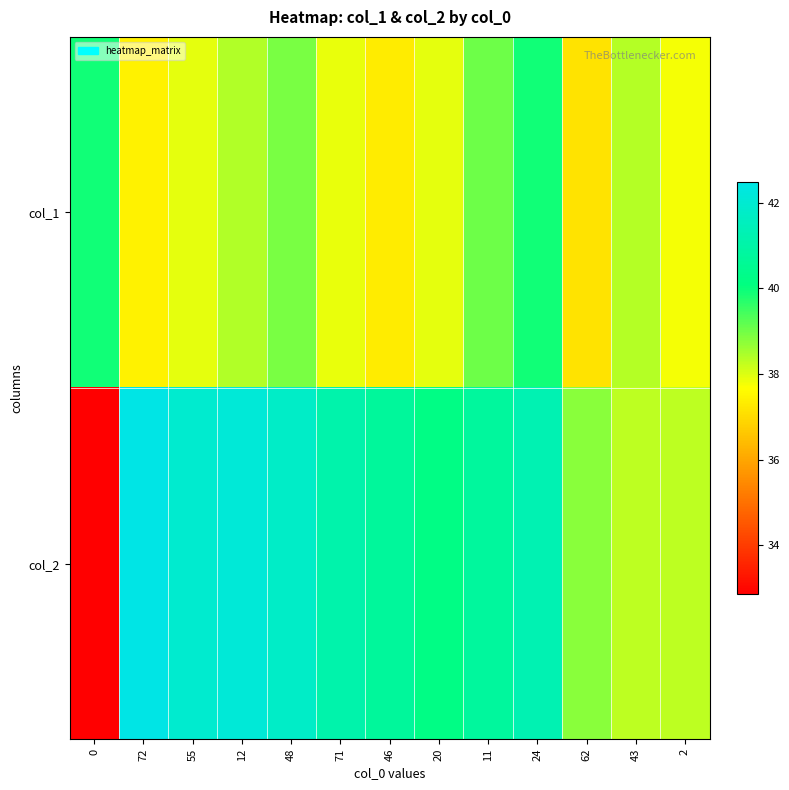

Reading left to right, what are all the values shown in this chart?

col_1: 0=39.9	72=37.4	55=37.9	12=38.4	48=38.9	71=37.9	46=37.3	20=37.9	11=39.1	24=39.9	62=37.2	43=38.4	2=37.8
col_2: 0=32.9	72=42.5	55=42.0	12=42.1	48=41.8	71=41.1	46=40.7	20=40.2	11=40.8	24=41.3	62=38.8	43=38.3	2=38.3